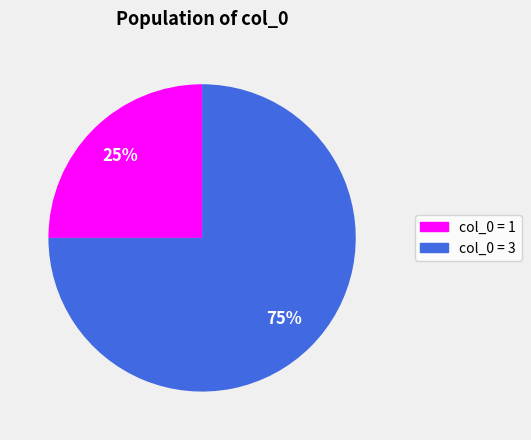

Is there a majority slice in this chart?

Yes